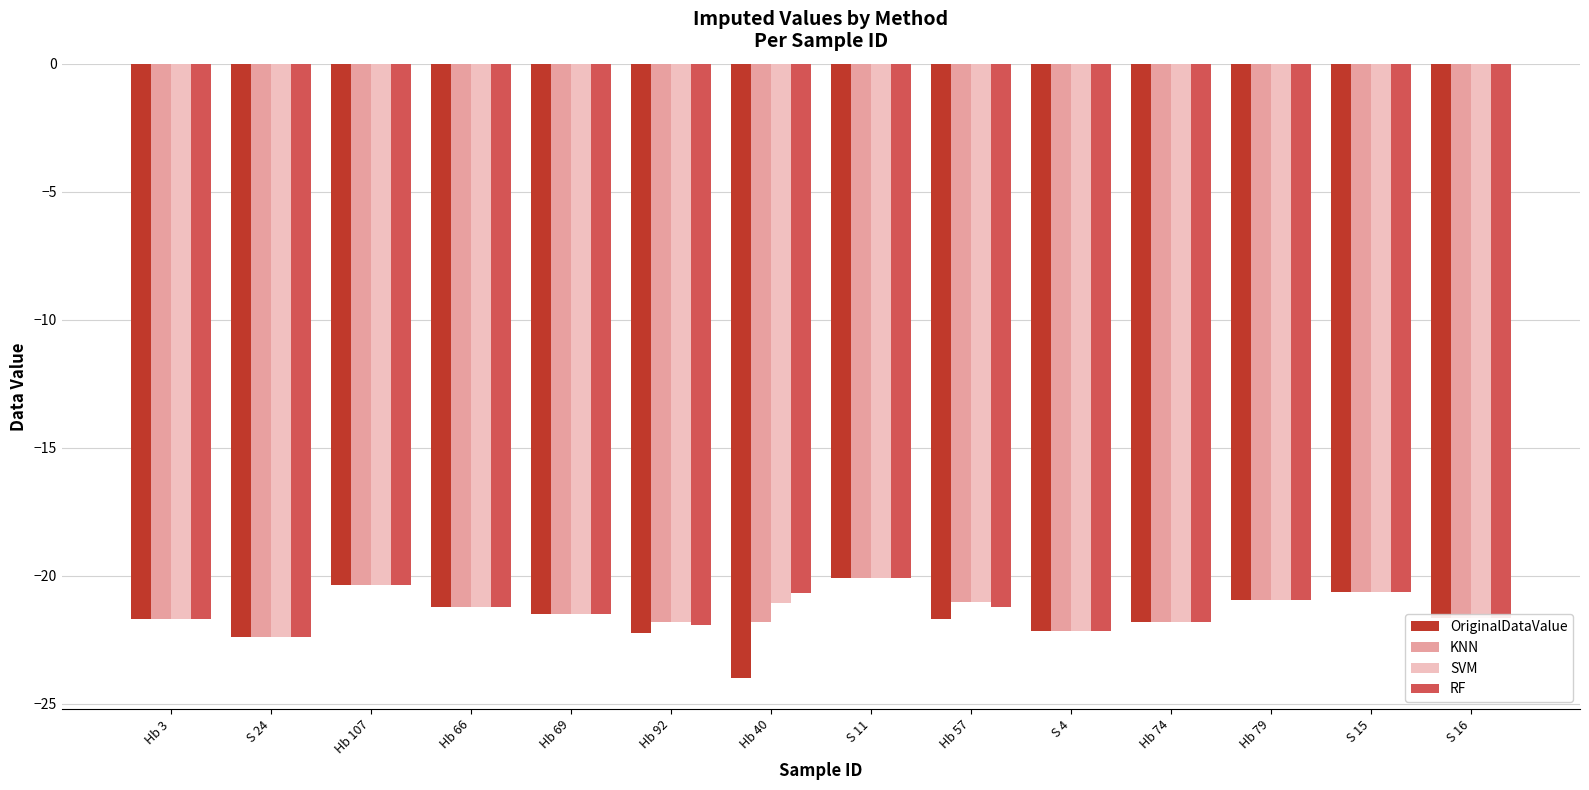

Count the number of categories in the chart.

14